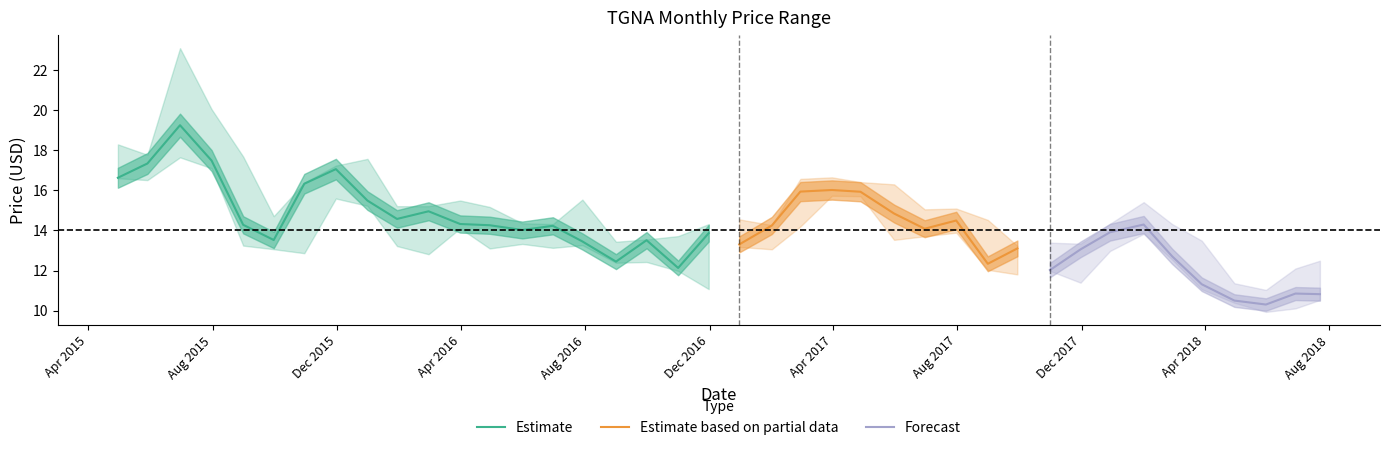

Where does the low series first go above 13?

2018-01-31